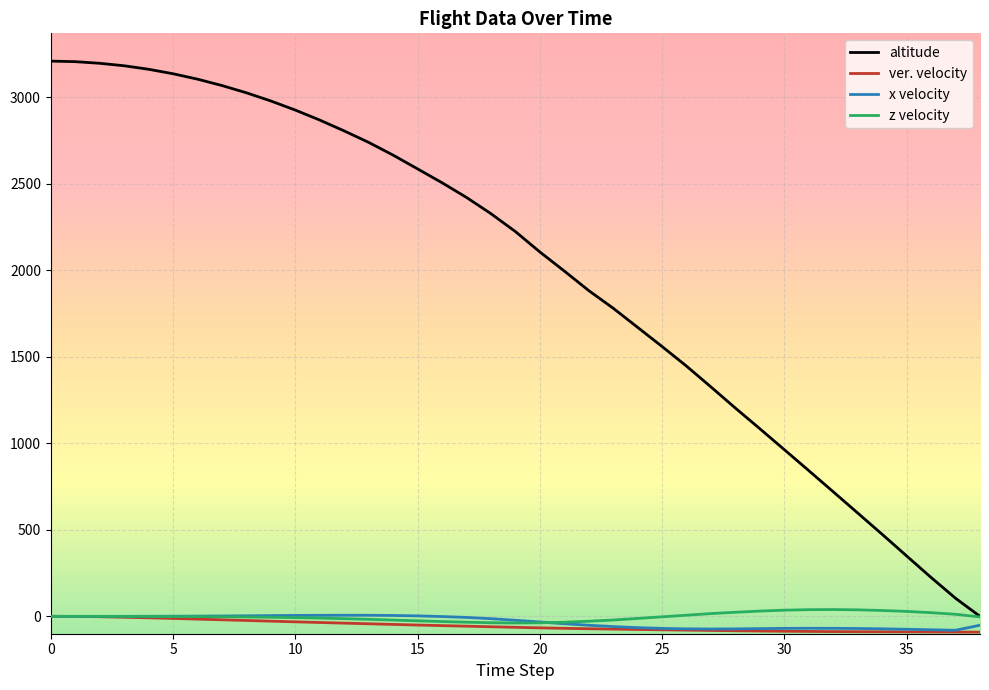

Which series has the largest range (max minus min)?

altitude